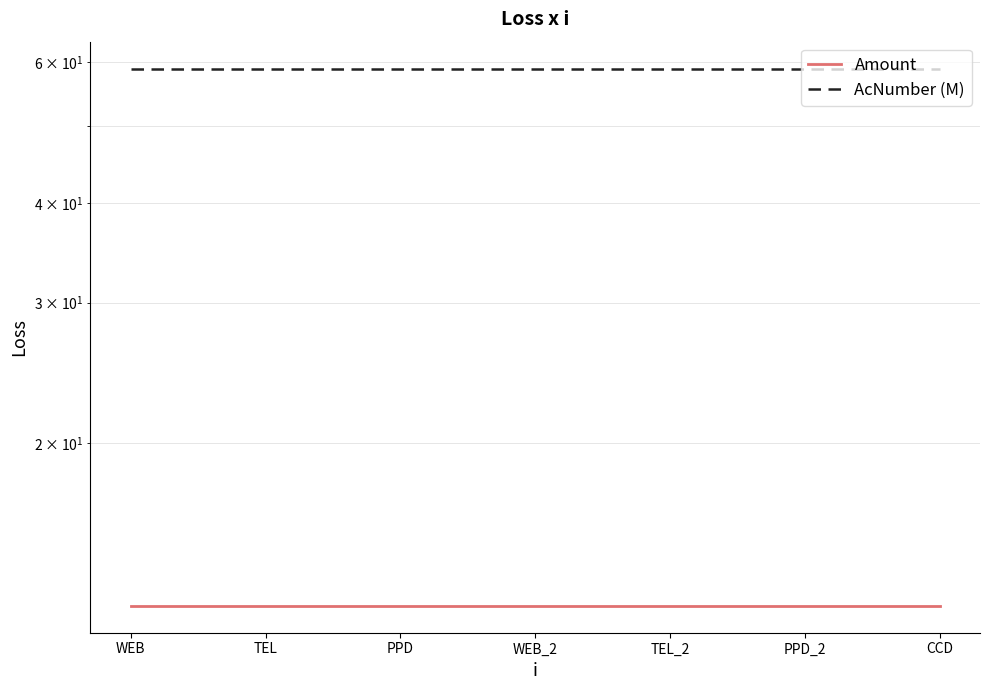

What is the average value of the Amount series?

12.5